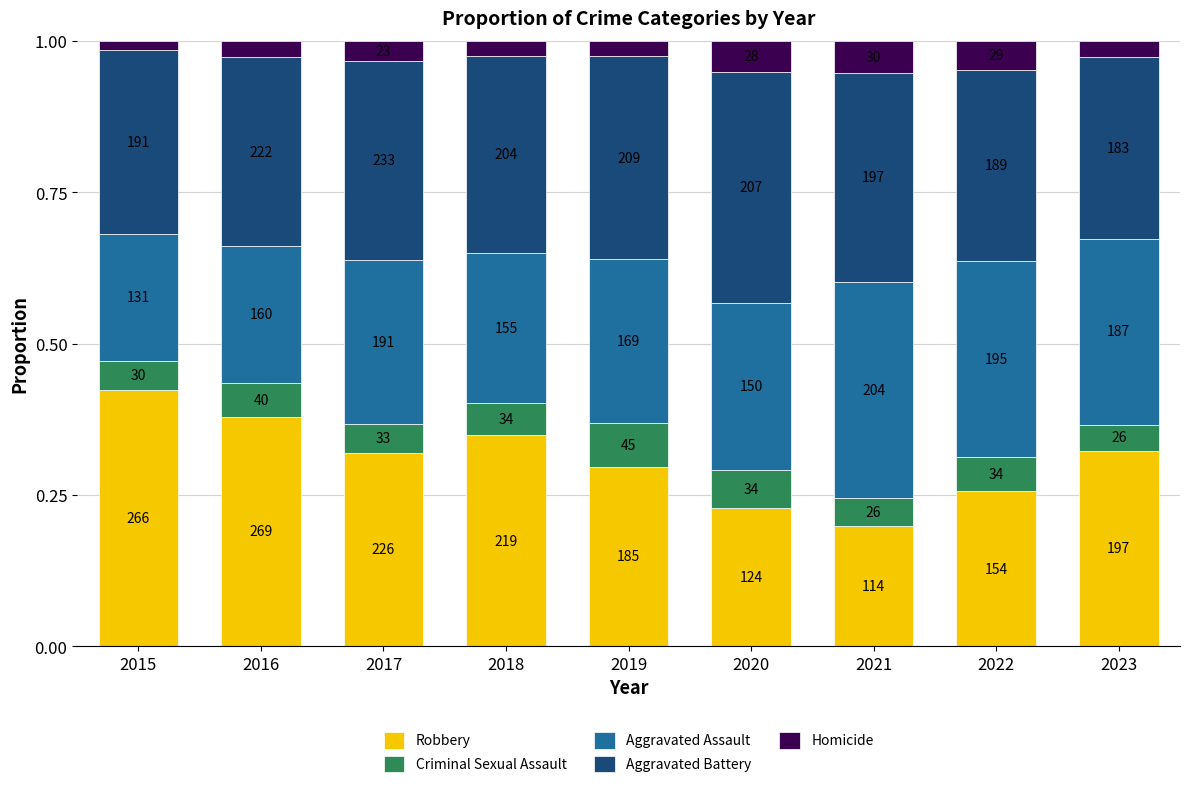

What is the total value across all series at 2021?

1.0